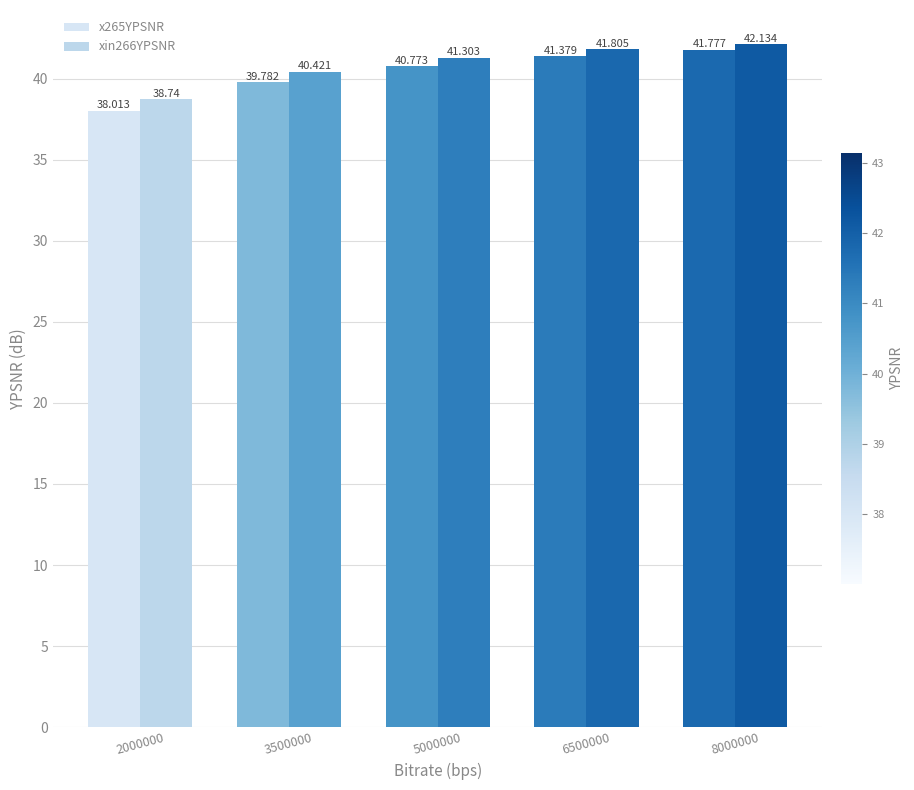

How many bars are there in total?

10